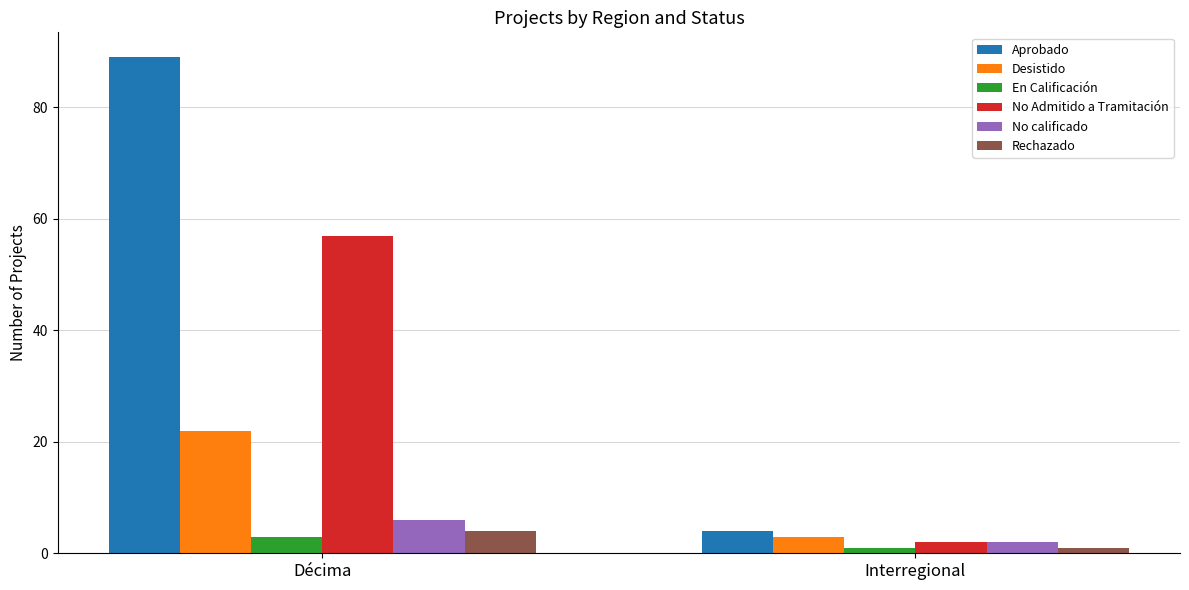

At which label does Desistido reach its minimum?

Interregional